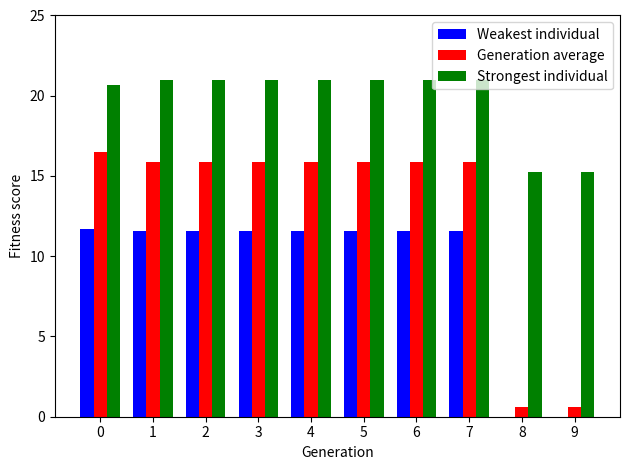

How many distinct data groups are displayed?

3